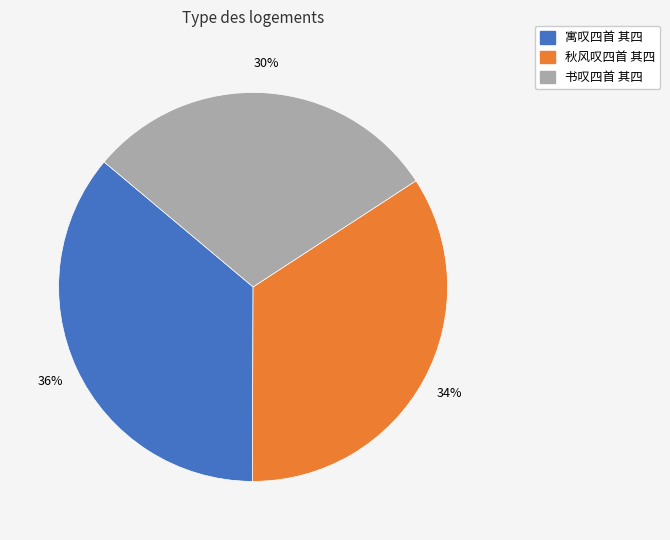

To the nearest percent, what percentage of the pie is 寓叹四首 其四?

36%